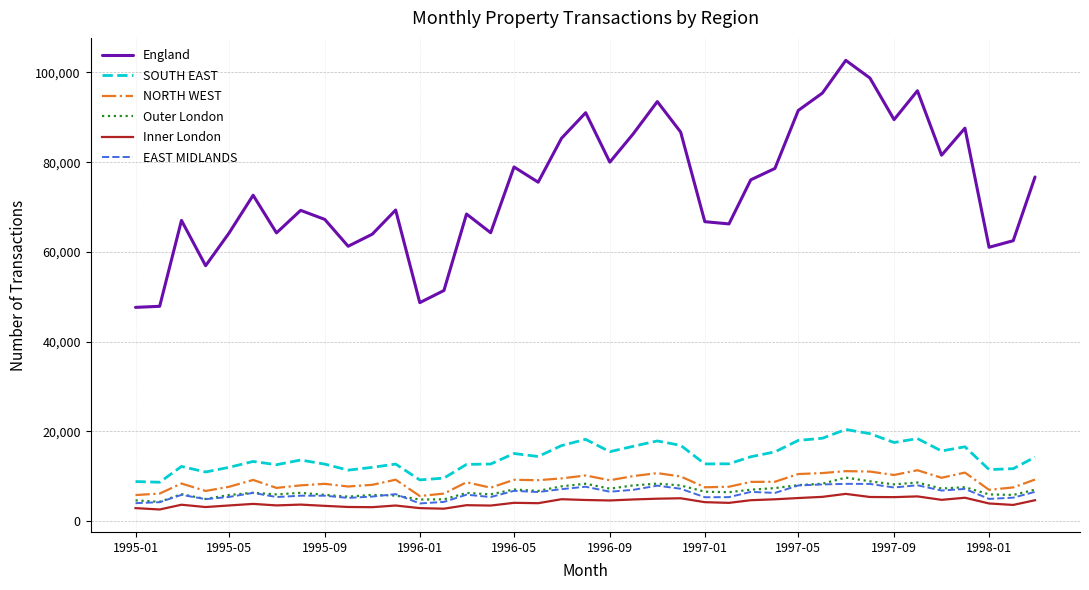

How many distinct data groups are displayed?

6